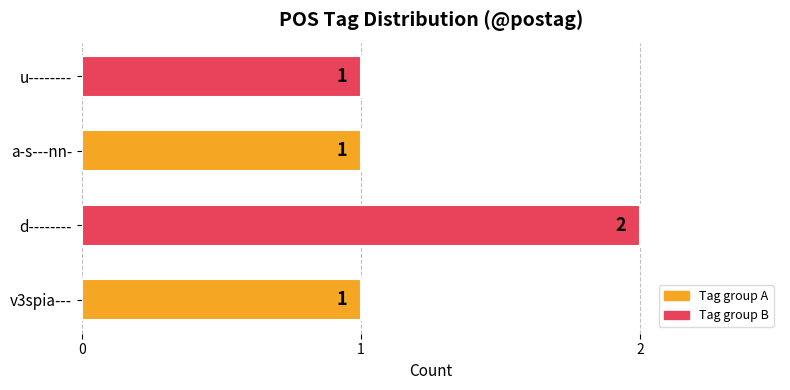

What is the smallest value displayed?

1